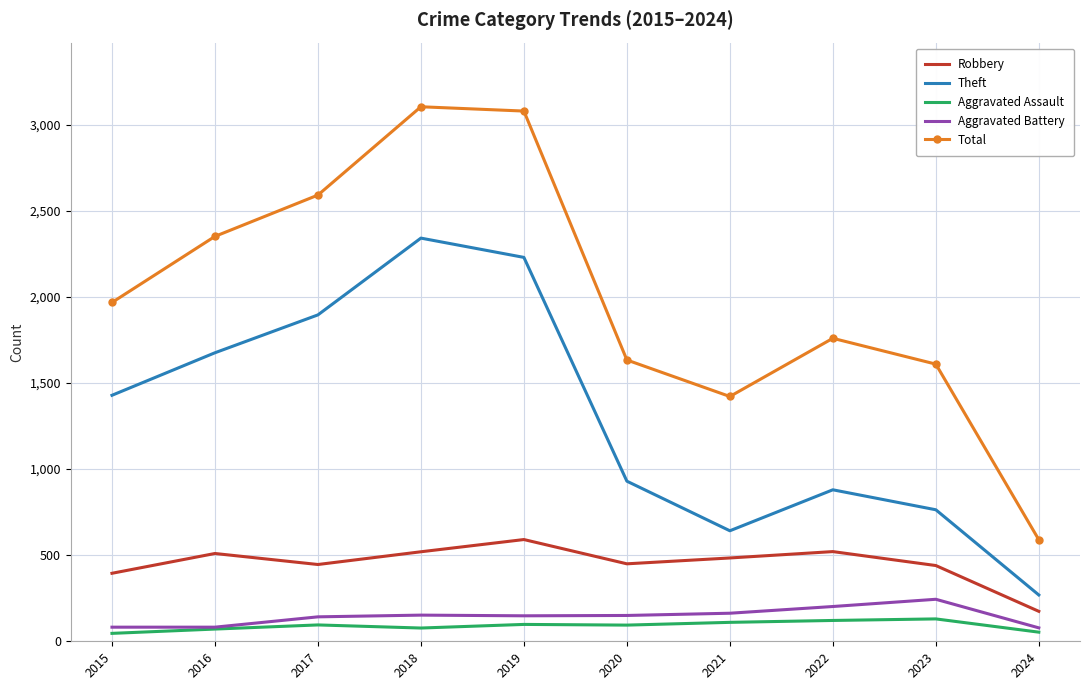

The Aggravated Battery series shows 152 at 2018. True or false?

True